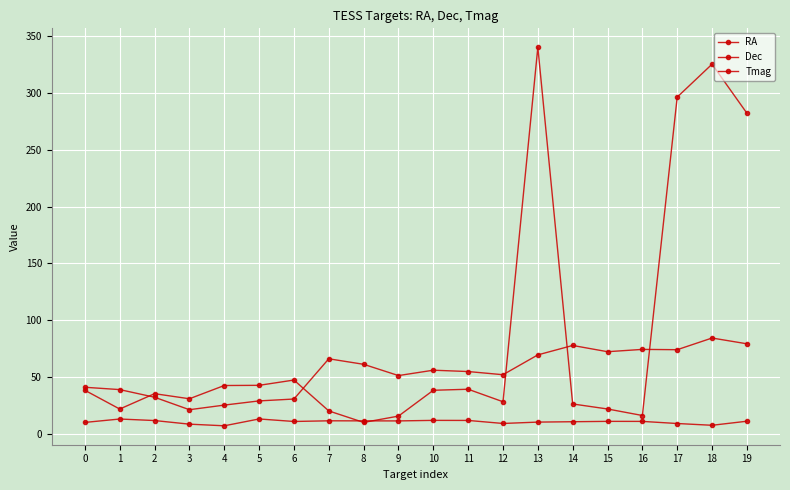

Reading left to right, list all the values displayed in this chart.

RA: 0=38.4	1=21.9	2=35.4	3=30.9	4=42.6	5=42.7	6=47.4	7=20.2	8=10.1	9=15.7	10=38.4	11=39.3	12=28.3	13=340.1	14=26.3	15=21.9	16=16.2	17=296.2	18=325.2	19=282.1
Dec: 0=41.0	1=39.0	2=32.2	3=21.3	4=25.3	5=29.0	6=30.7	7=66.1	8=61.2	9=51.3	10=56.0	11=54.9	12=52.1	13=69.5	14=77.8	15=72.3	16=74.3	17=74.1	18=84.3	19=79.3
Tmag: 0=10.1	1=13.1	2=11.8	3=8.6	4=7.1	5=13.1	6=10.9	7=11.5	8=11.5	9=11.4	10=11.9	11=11.8	12=9.2	13=10.4	14=10.7	15=11.0	16=11.0	17=9.1	18=7.6	19=11.2